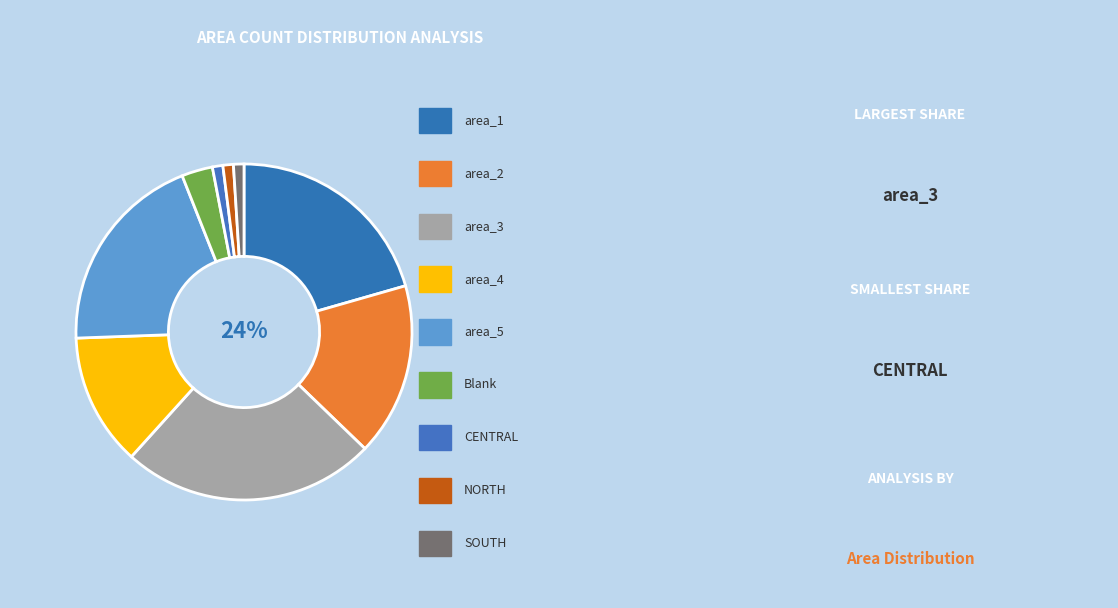

Which has a higher value, area_2 or area_3?

area_3